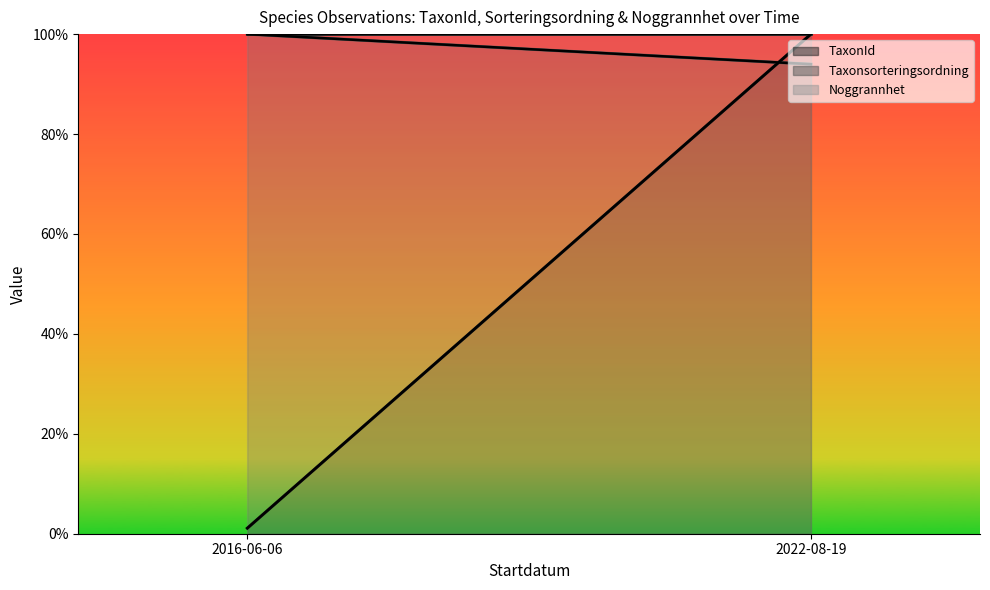

What is the maximum value shown in the chart?

100.0